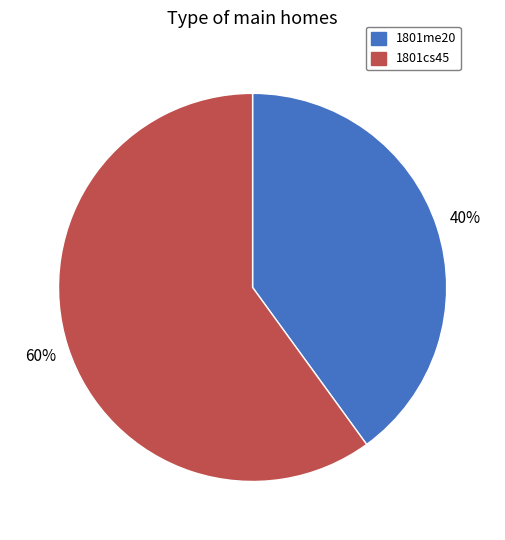

Is there a majority slice in this chart?

Yes